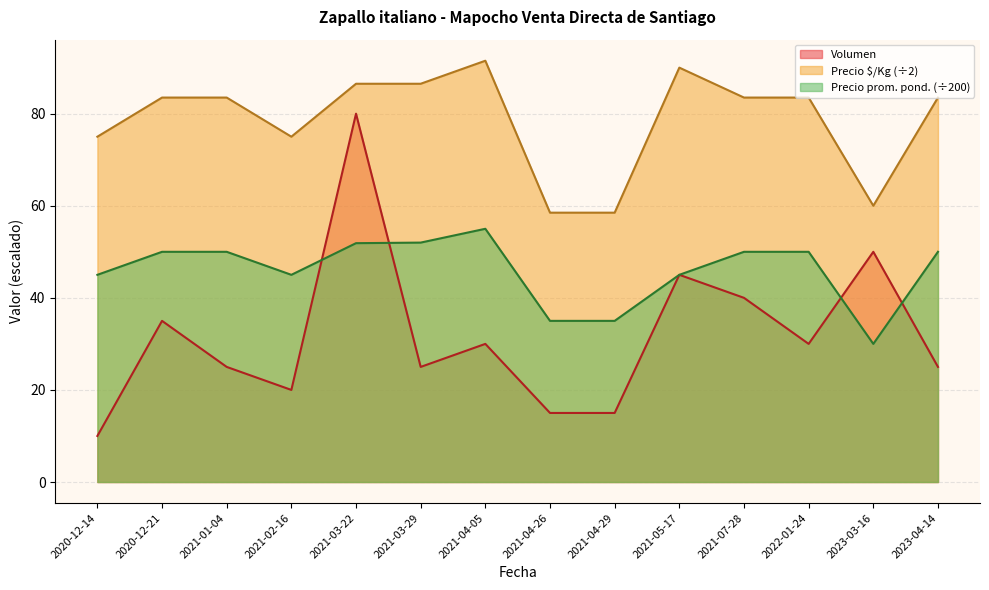

Which category has the lowest value in the Precio promedio ponderado series?

2023-03-16